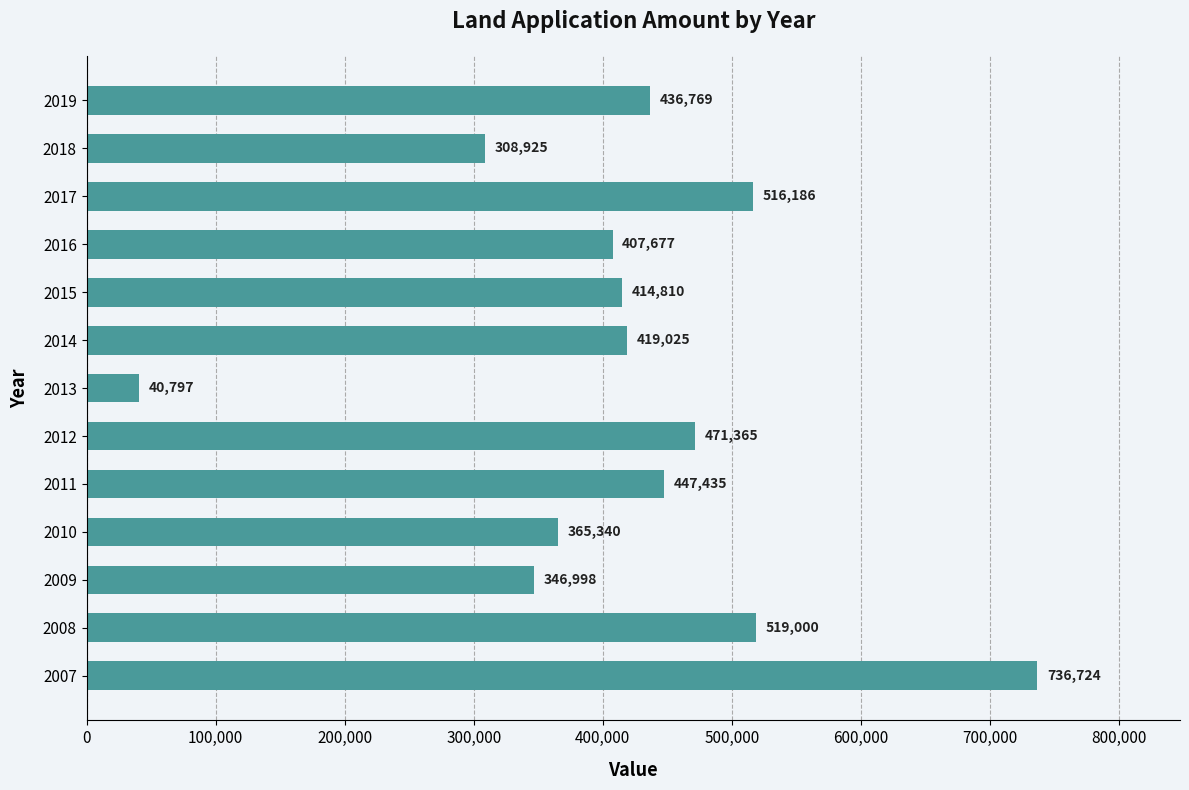

What is the approximate value at 2009?

346998.0